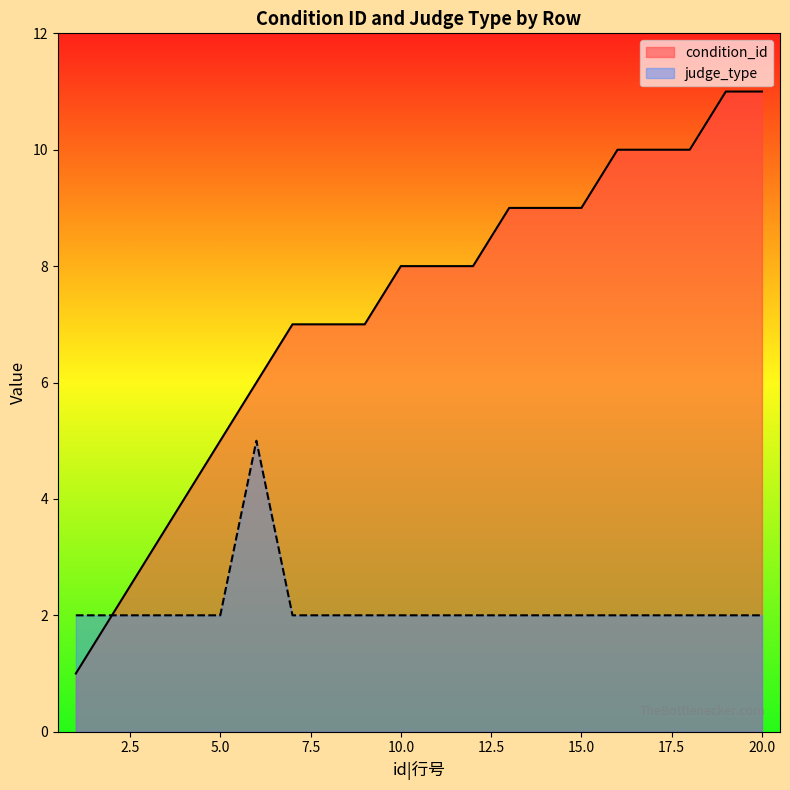

Reading left to right, extract all data points from this chart.

condition_id: 1=1	2=2	3=3	4=4	5=5	6=6	7=7	8=7	9=7	10=8	11=8	12=8	13=9	14=9	15=9	16=10	17=10	18=10	19=11	20=11
judge_type: 1=2	2=2	3=2	4=2	5=2	6=5	7=2	8=2	9=2	10=2	11=2	12=2	13=2	14=2	15=2	16=2	17=2	18=2	19=2	20=2